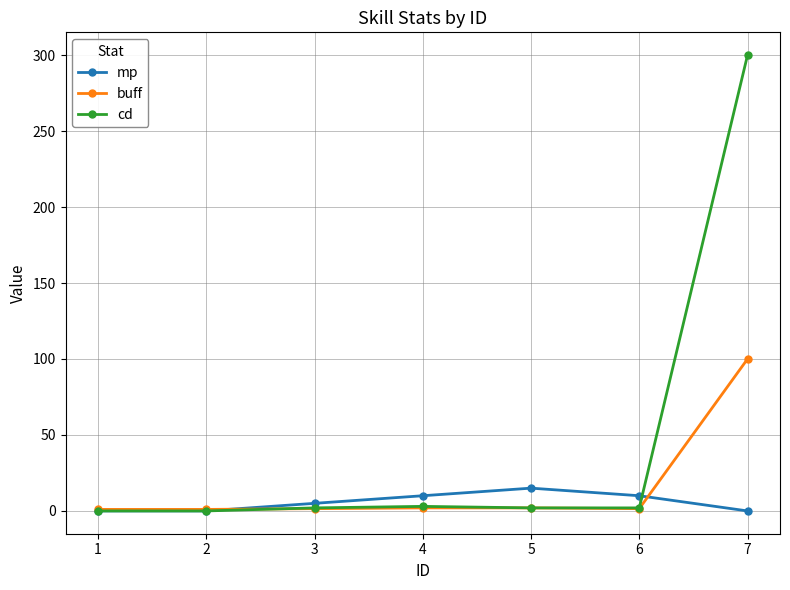

List the series in order of their overall mean, highest first.

cd, buff, mp